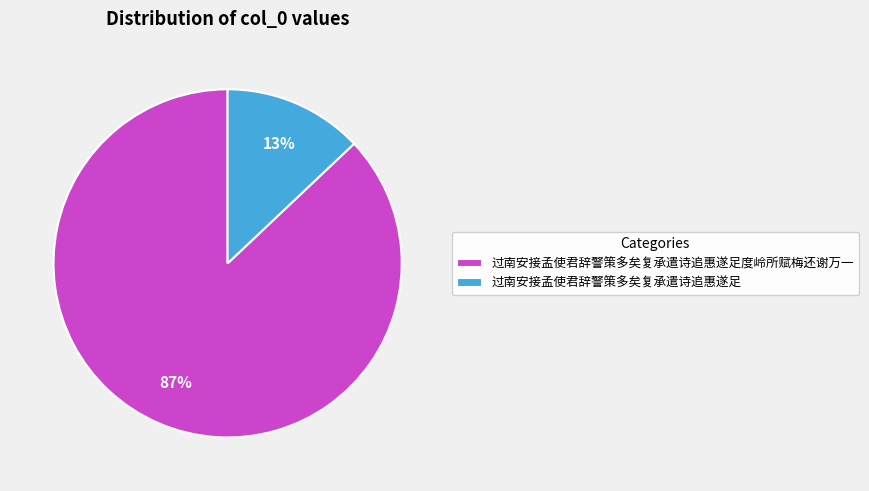

Does 过南安接孟使君辞警策多矣复承遣诗追惠遂足 represent more than half of the total?

No